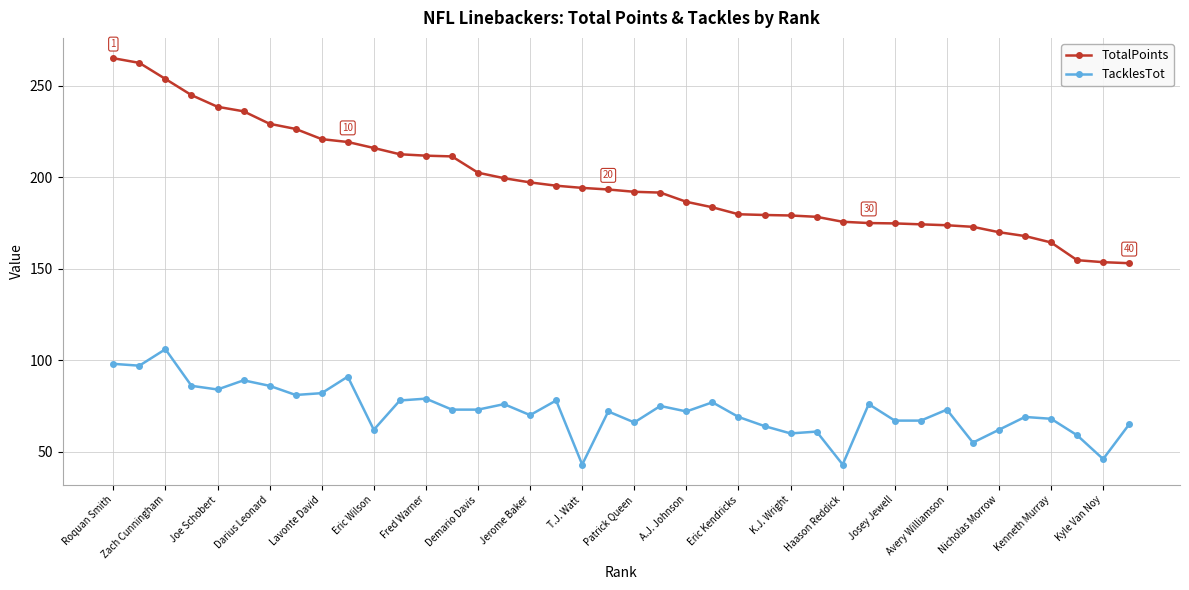

How many values in the TotalPoints series are below 193?

20